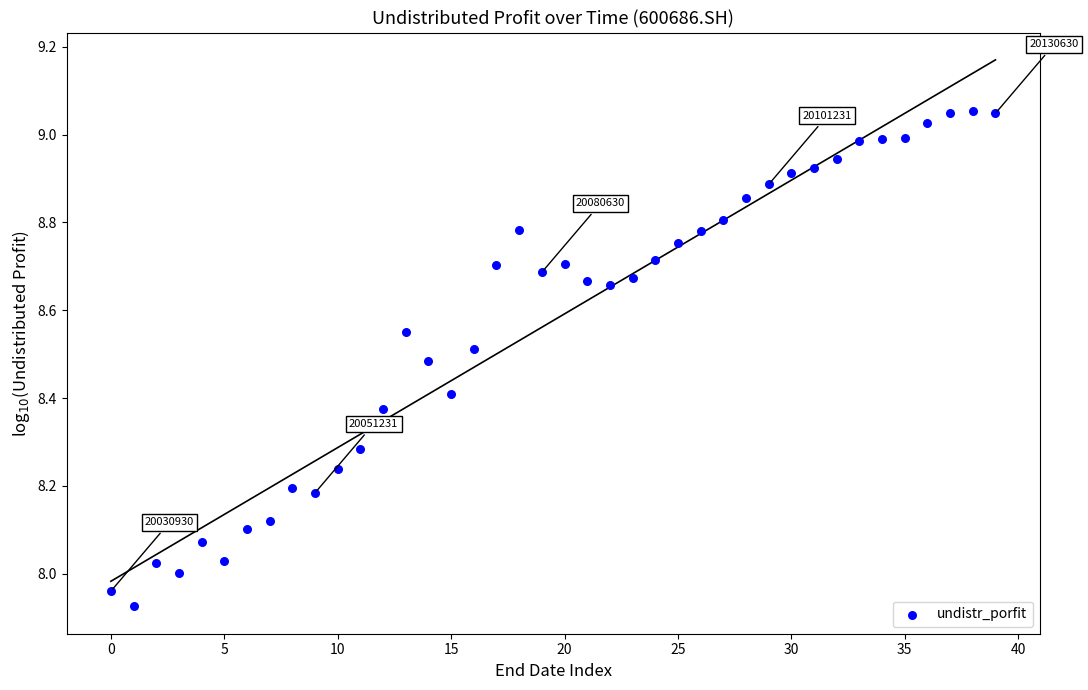

What is the range of Y values (max minus min)?

1.1